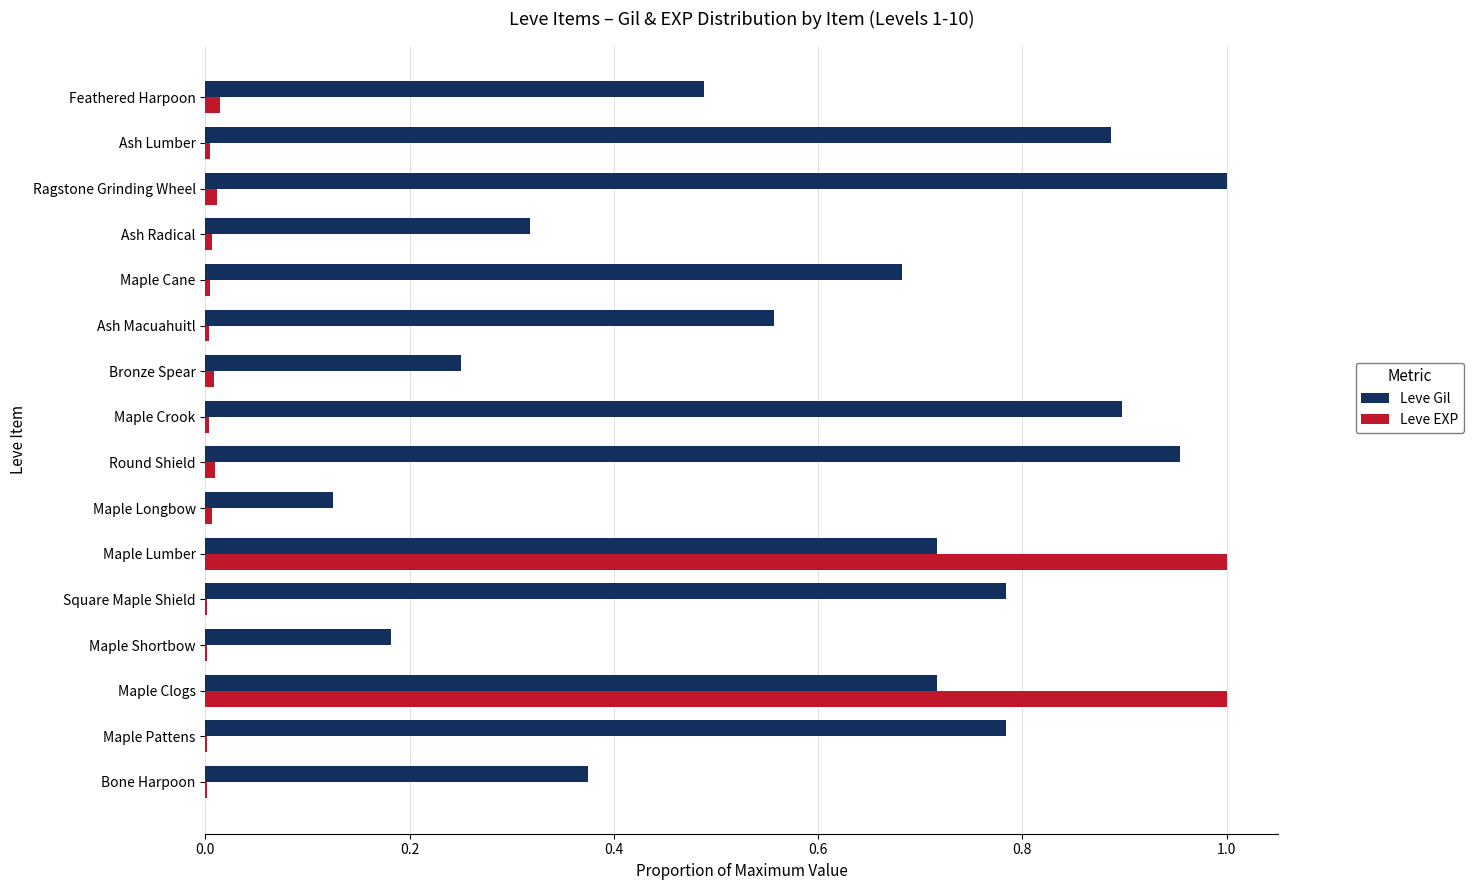

True or false: Leve EXP has a value of 1.0 at Maple Lumber.

True